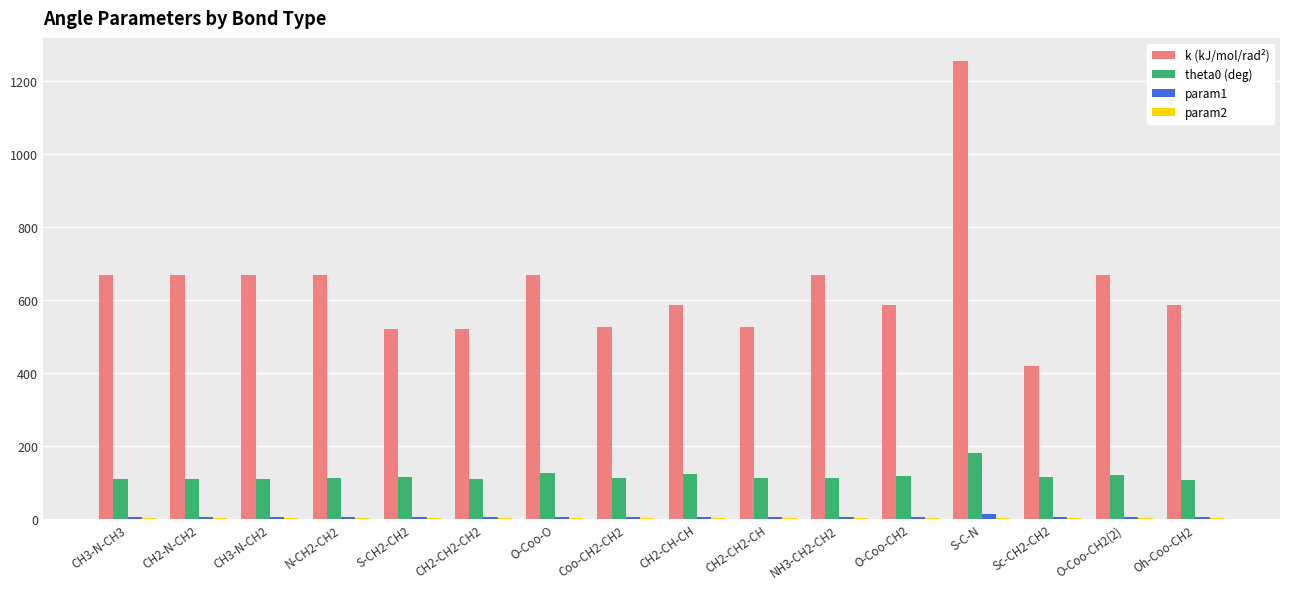

What is the highest value of the k (kJ/mol/rad²) series?

1255.2